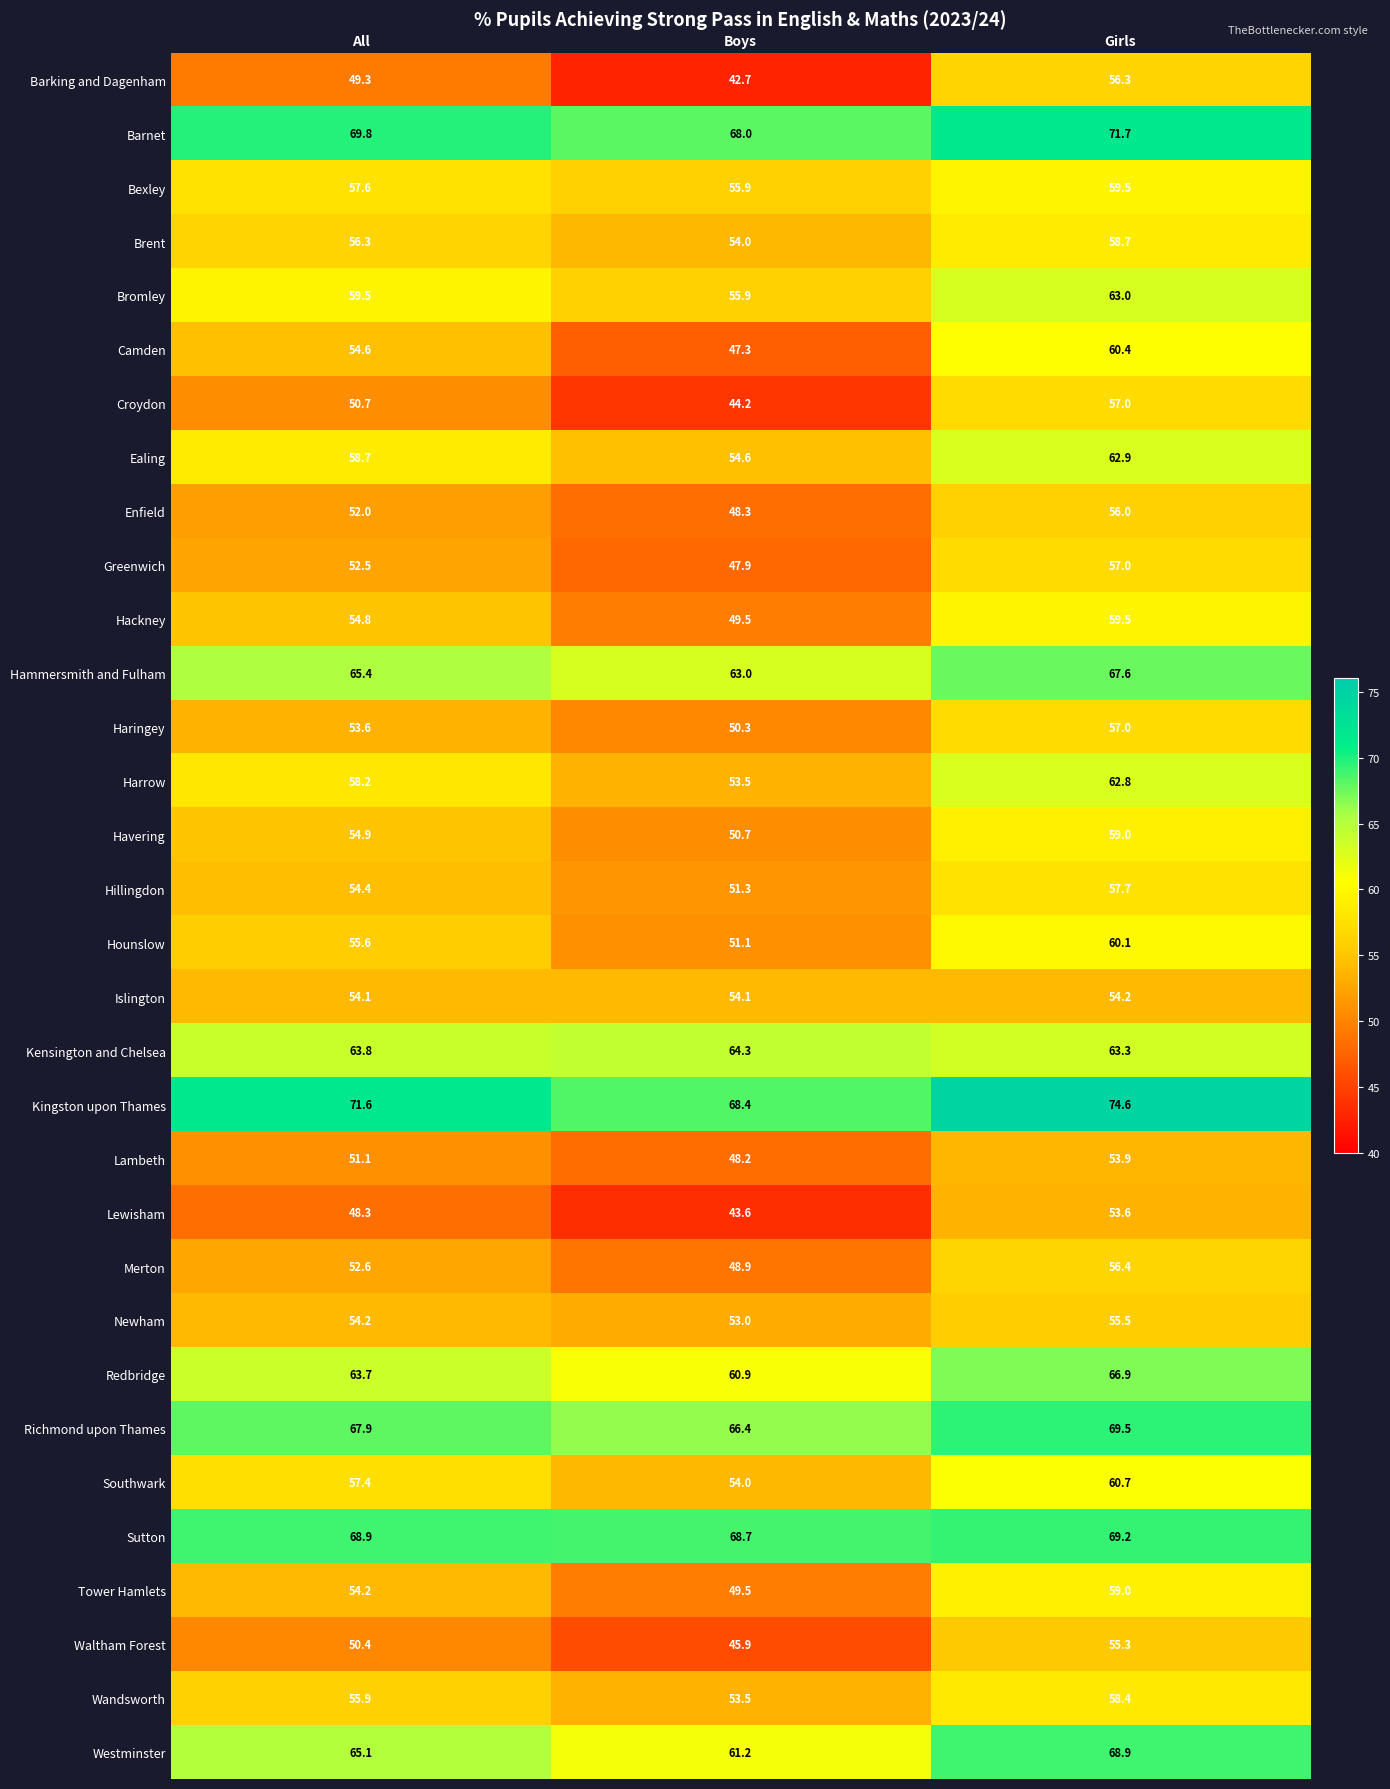

Rank the categories by Brent value from lowest to highest.

Boys, All, Girls